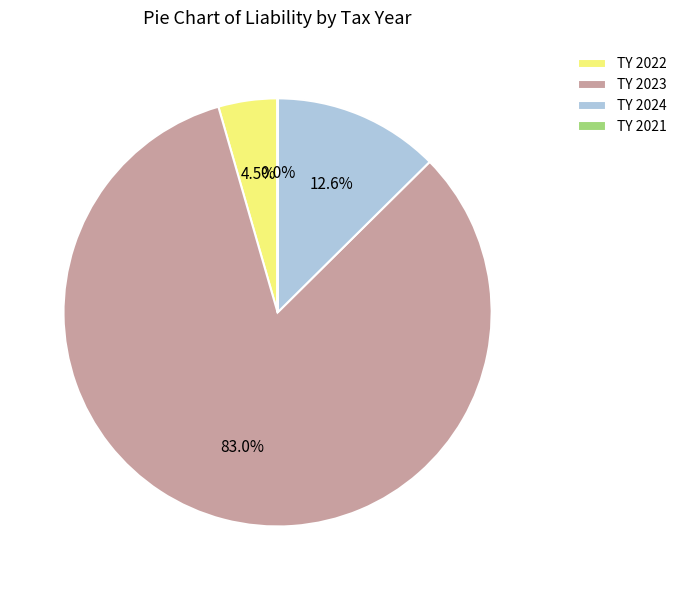

Is it true that TY 2024 is 13% of the pie?

True